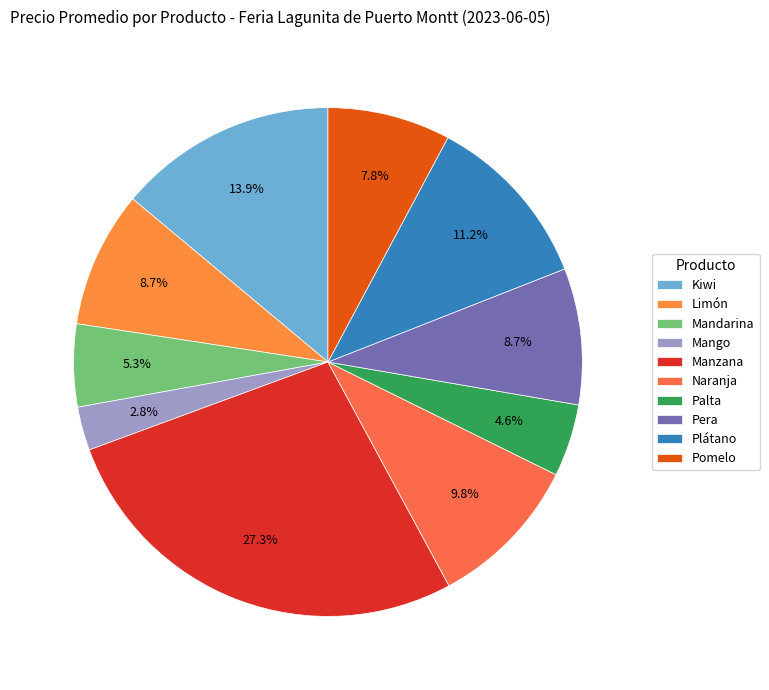

Which slice is the largest?

Manzana